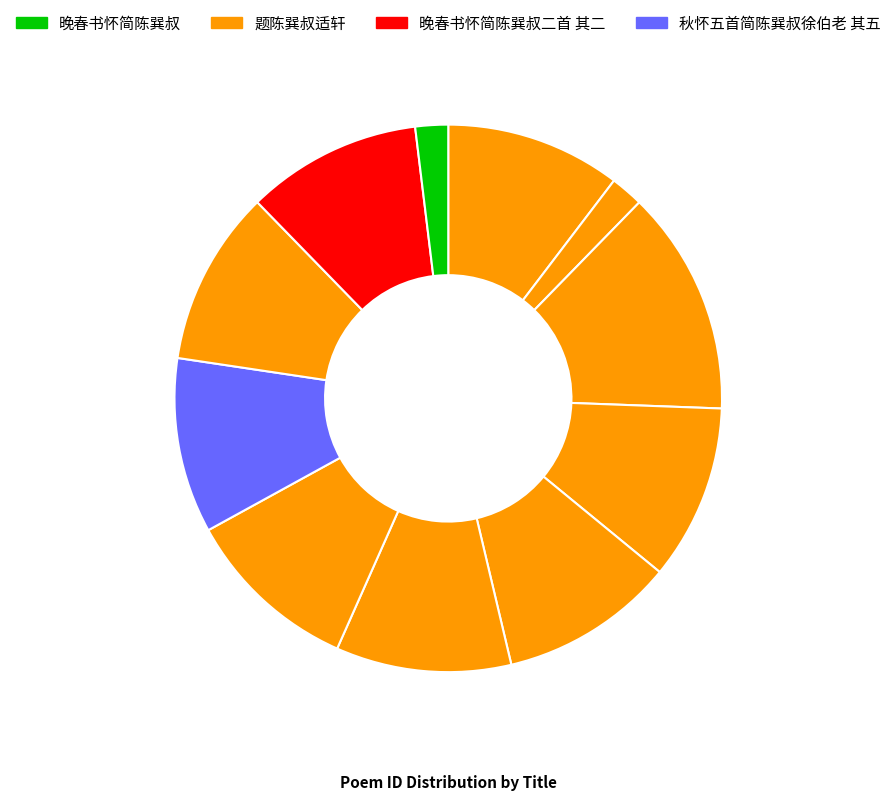

What is the smallest slice in the pie chart?

晚春书怀简陈巽叔